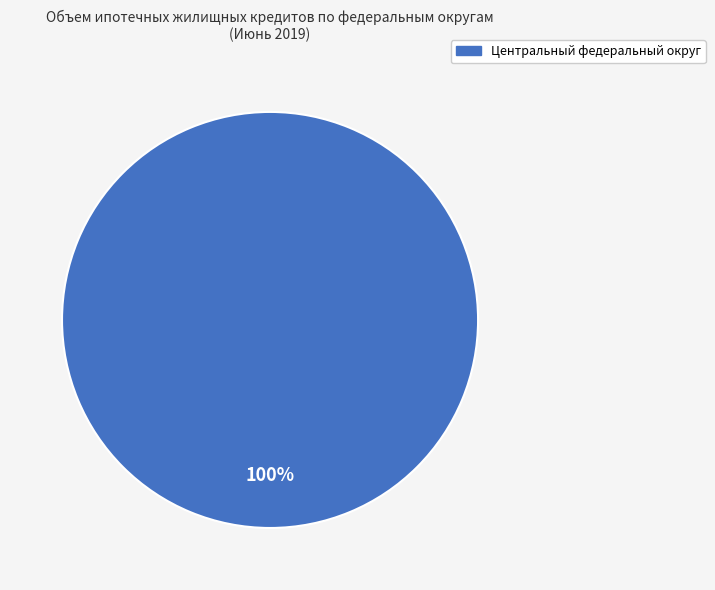

How many segments does this pie chart have?

1